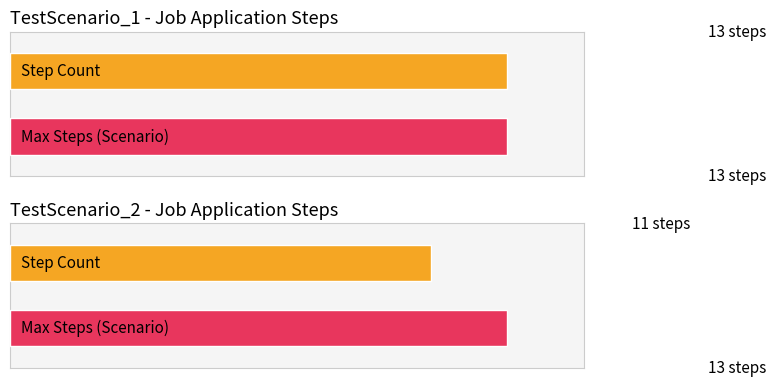

Which has a higher value, TestScenario_2 or TestScenario_1?

TestScenario_1